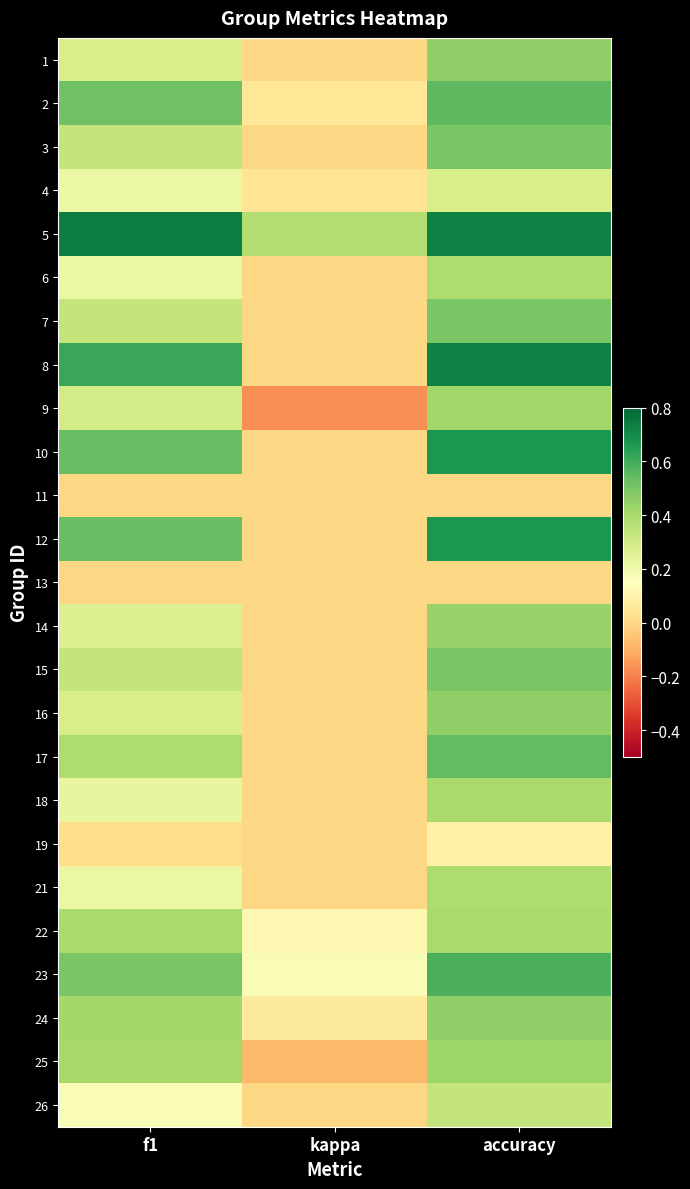

Which has a higher value, f1 or kappa?

f1